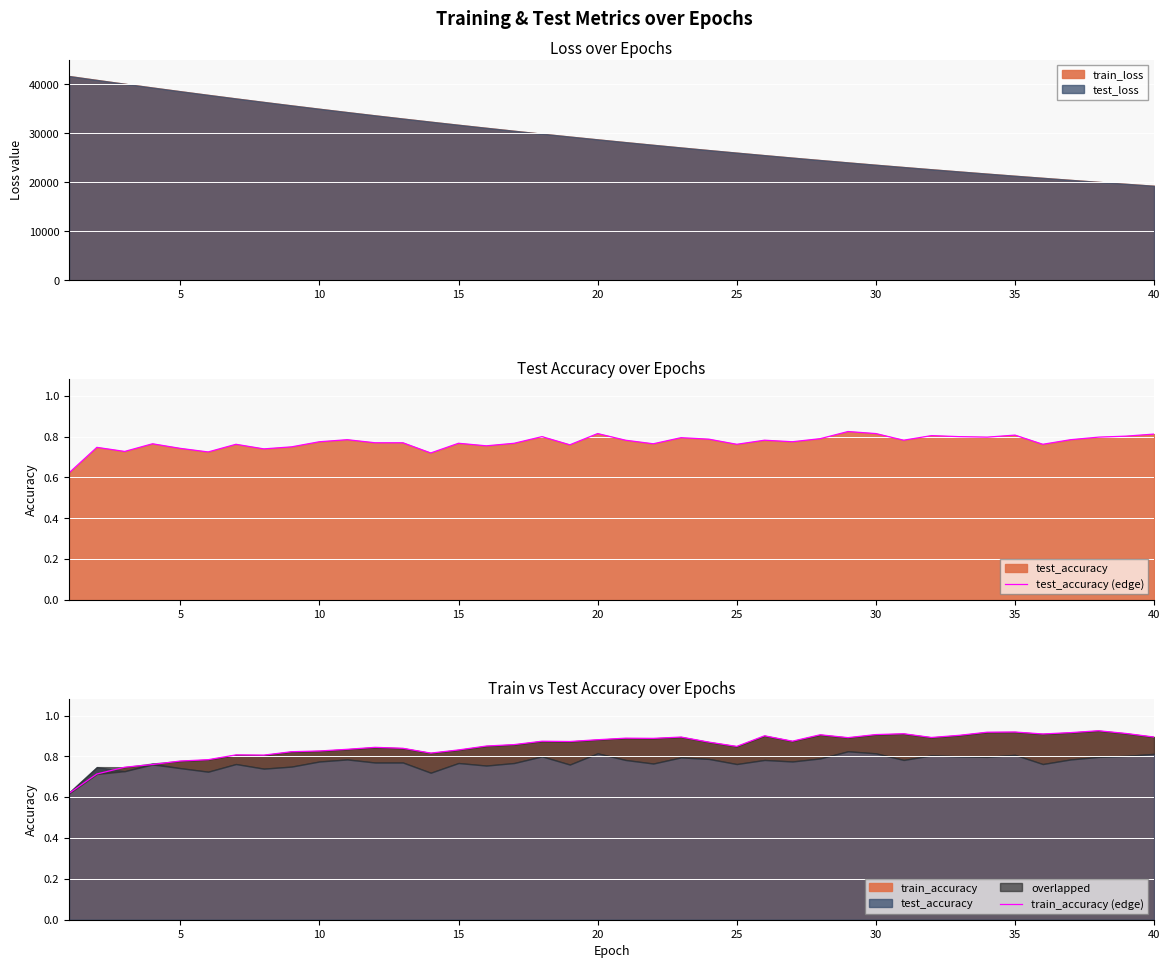

What is the difference between the maximum and second lowest values in the test_accuracy (edge) series?

0.1